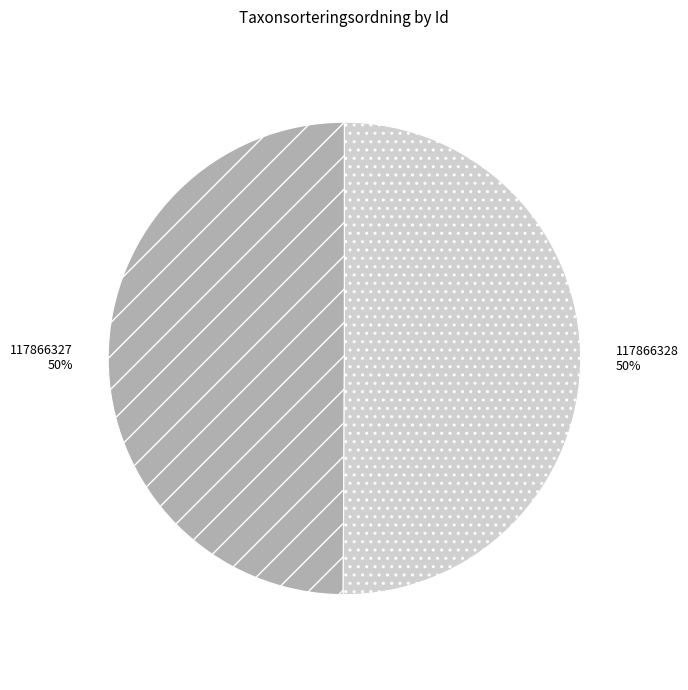

Is the sum of 117866327 and 117866328 greater than half?

Yes